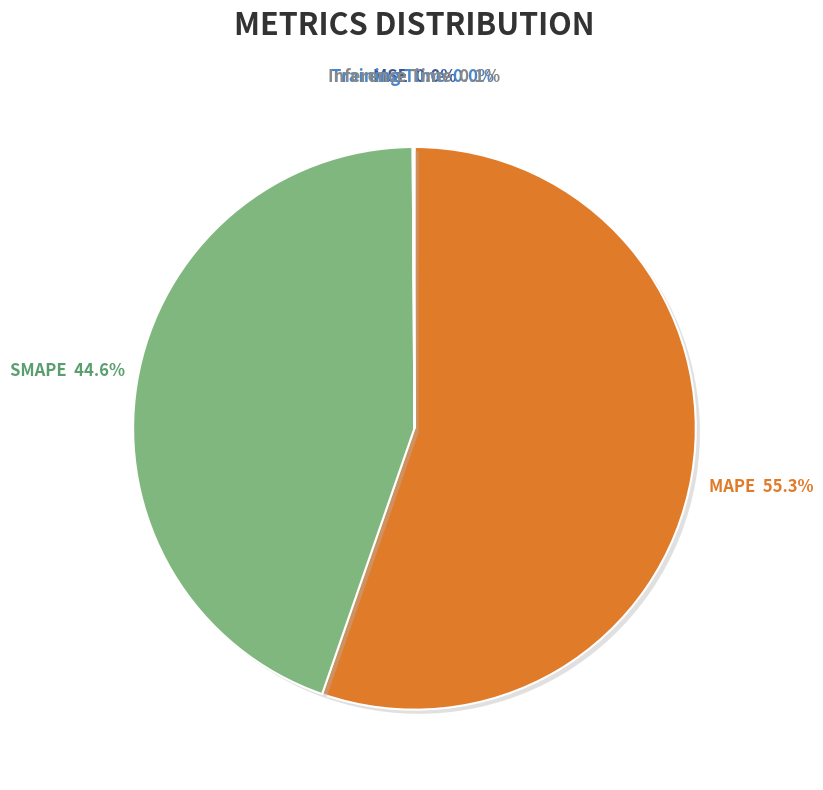

To the nearest percent, what is the difference between the largest and smallest slice percentages?

55%